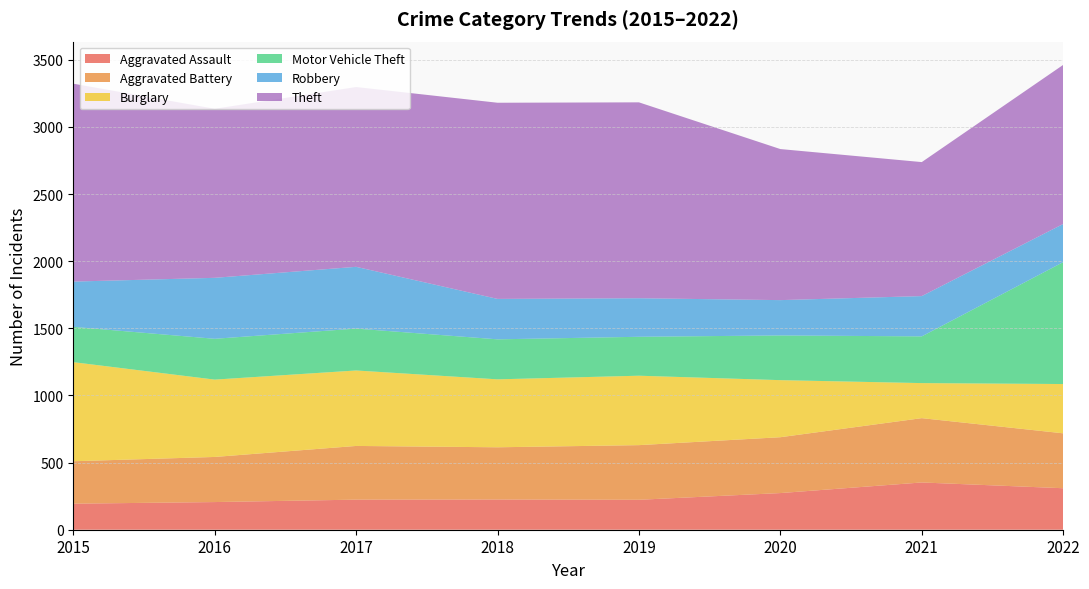

Reading left to right, transcribe all the data shown in this chart.

Aggravated Assault: 2015=194	2016=206	2017=224	2018=225	2019=223	2020=273	2021=352	2022=309
Aggravated Battery: 2015=316	2016=336	2017=400	2018=389	2019=407	2020=416	2021=479	2022=409
Burglary: 2015=738	2016=576	2017=562	2018=506	2019=517	2020=425	2021=261	2022=367
Motor Vehicle Theft: 2015=263	2016=304	2017=312	2018=298	2019=290	2020=333	2021=348	2022=908
Robbery: 2015=337	2016=454	2017=460	2018=301	2019=287	2020=263	2021=300	2022=284
Theft: 2015=1474	2016=1259	2017=1339	2018=1461	2019=1459	2020=1125	2021=998	2022=1185